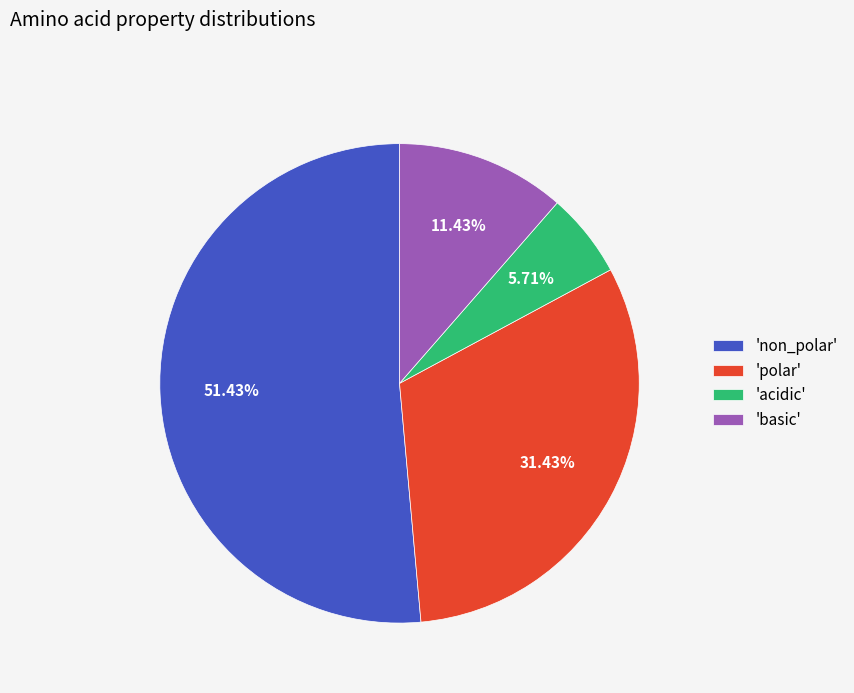

Between 'basic' and 'acidic', which is larger?

'basic'